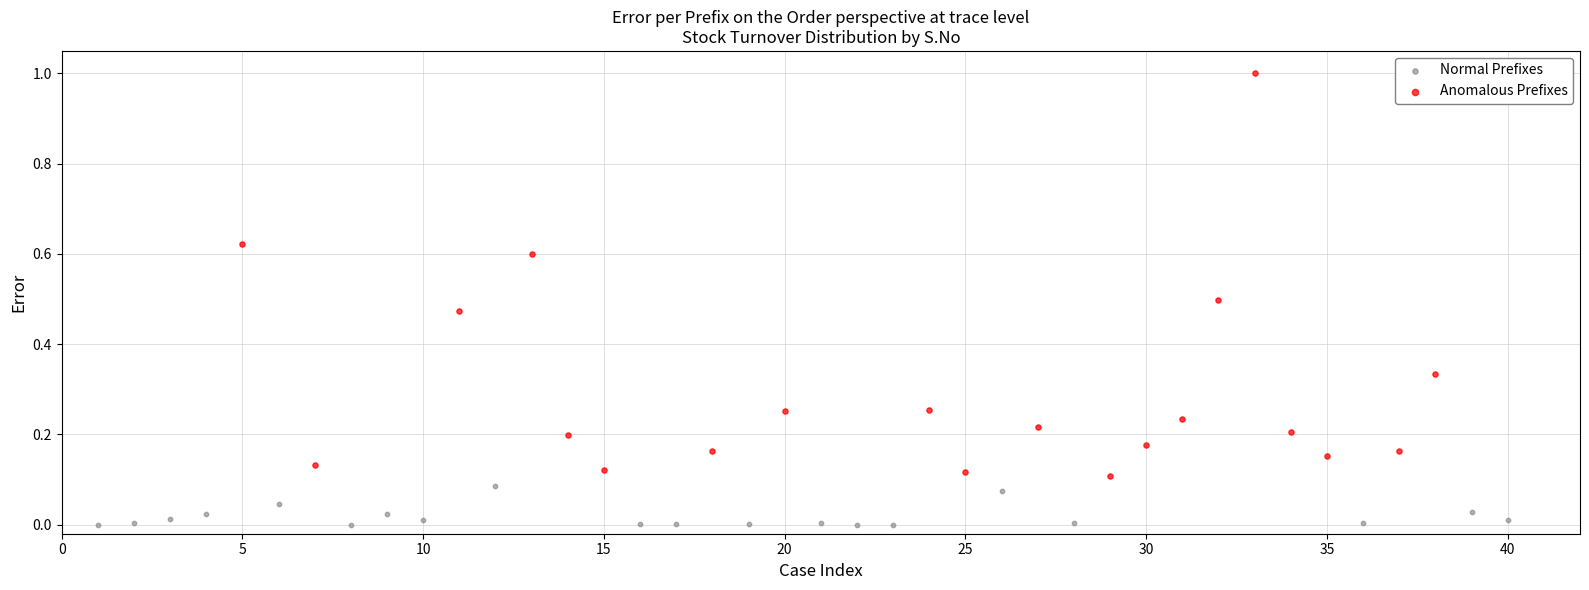

Which series contains the lowest Y value?

Normal Prefixes